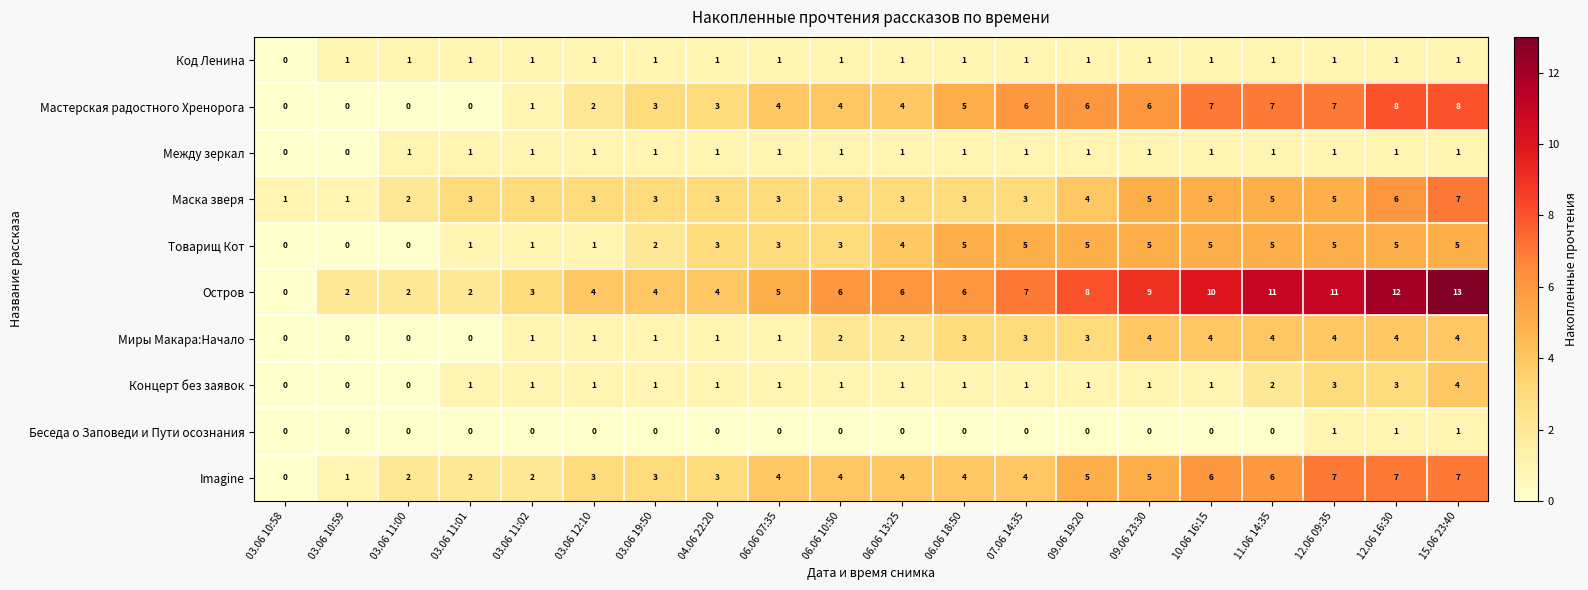

Which series has the widest spread of values?

Остров